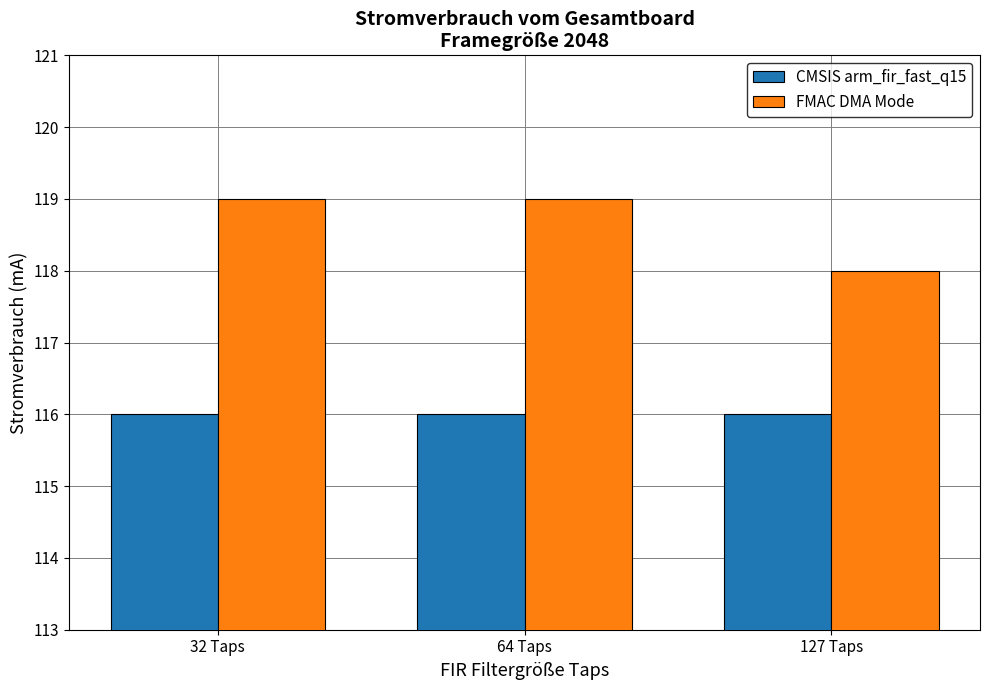

Rank the series at 64 Taps from highest to lowest value.

FMAC DMA Mode, CMSIS arm_fir_fast_q15